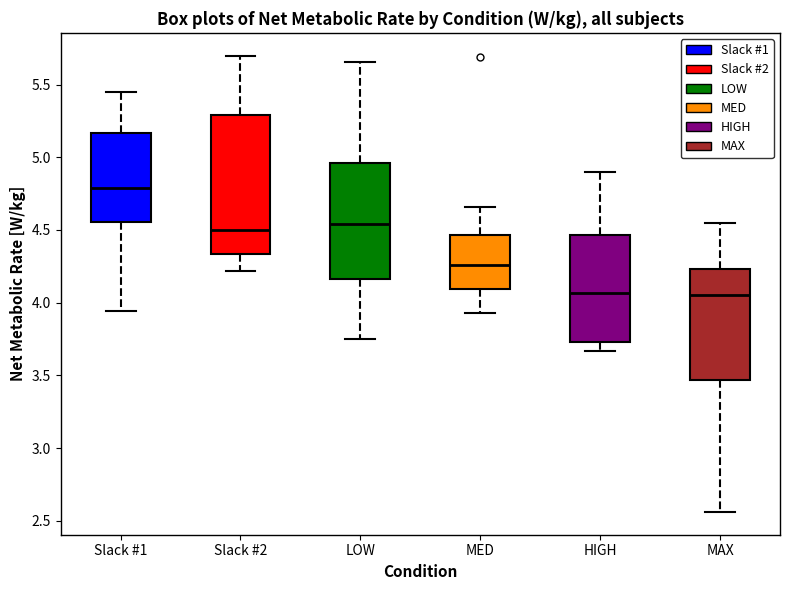

Comparing the boxes themselves (not the whiskers), which one is the tallest?

Slack #2